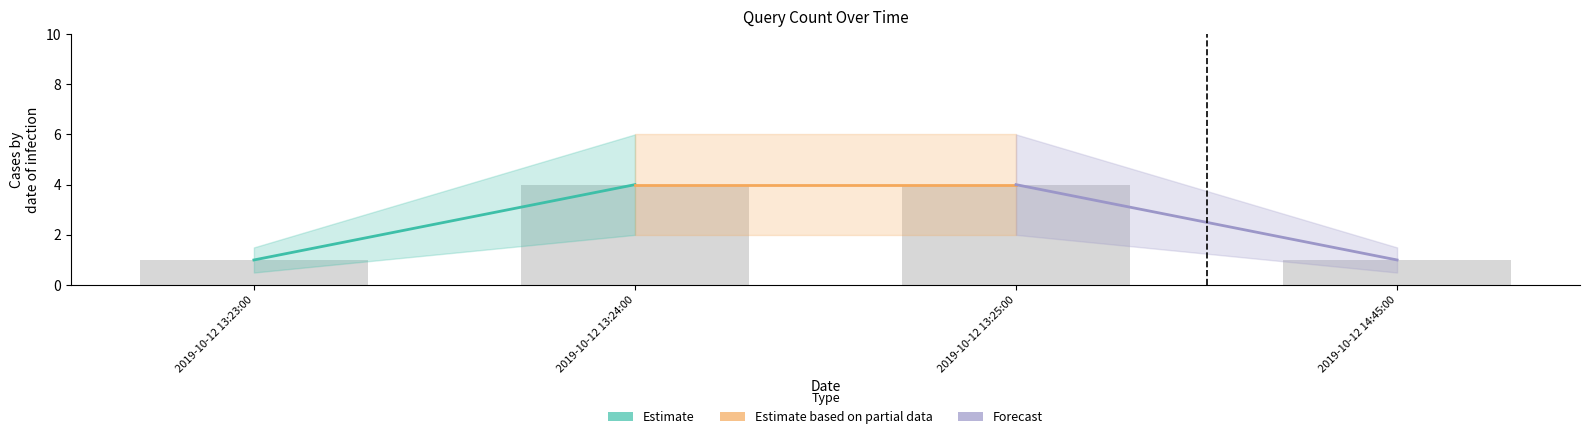

What is the difference between the maximum and second lowest values?

3